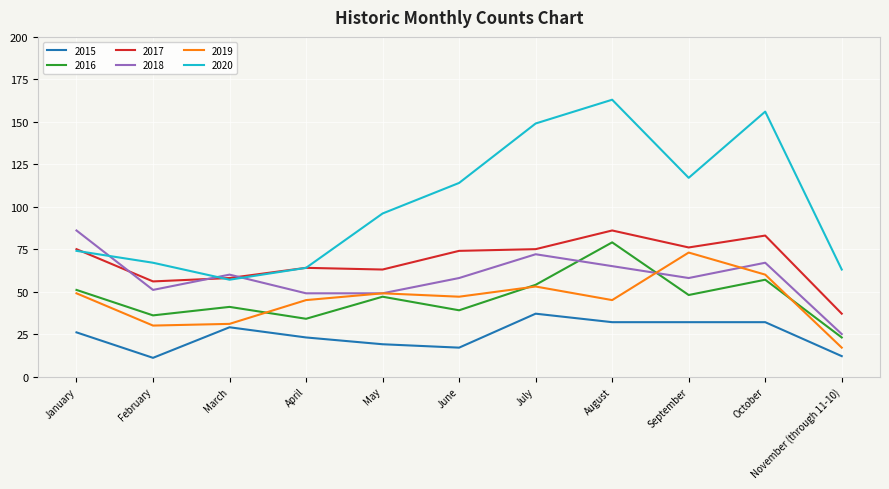

Which category has the lowest value in the 2017 series?

November (through 11-10)